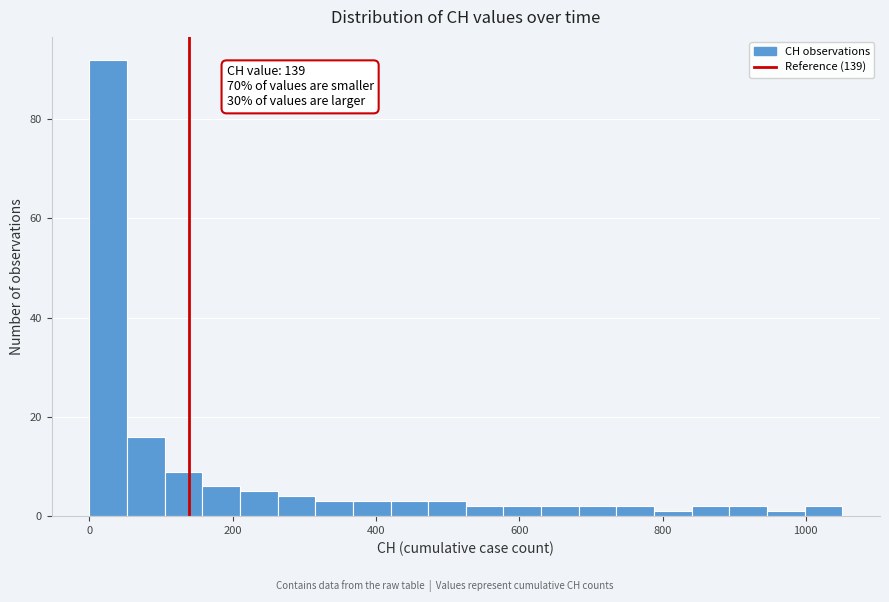

Read against the x-axis, roughly where is the centre of the tallest bar?

20